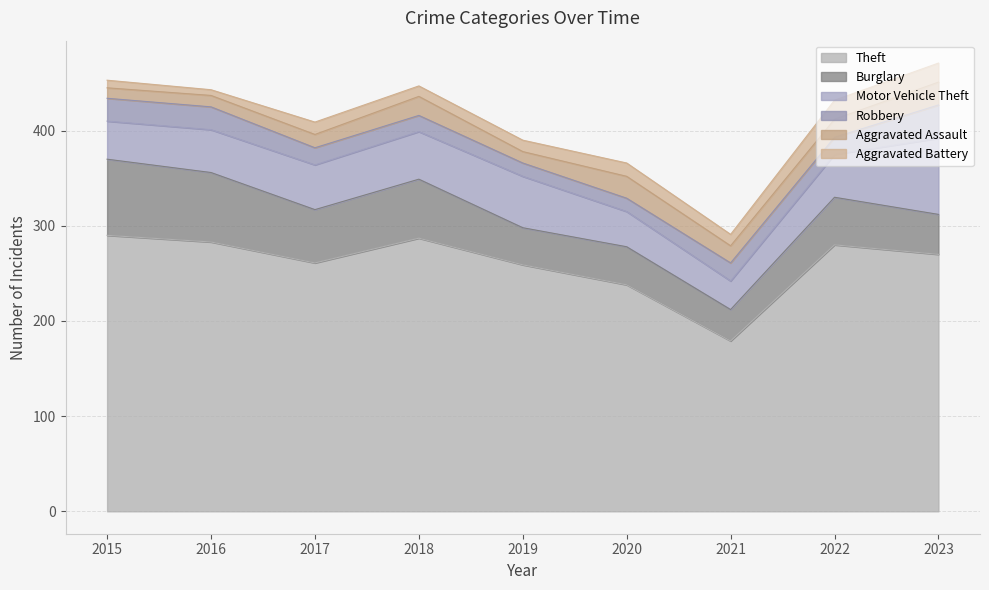

The Theft series shows 78 at 2016. True or false?

False